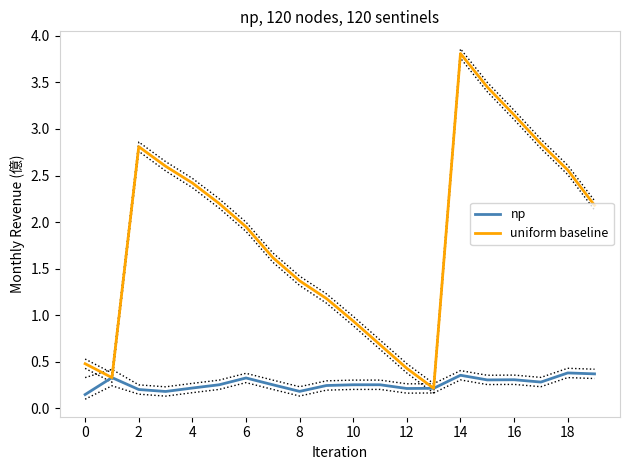

Reading left to right, extract all data points from this chart.

np: 0.1	0.3	0.2	0.2	0.2	0.3	0.3	0.3	0.2	0.2	0.3	0.3	0.2	0.2	0.4	0.3	0.3	0.3	0.4	0.4
uniform baseline: 0.5	0.3	2.8	2.6	2.4	2.2	1.9	1.6	1.4	1.2	0.9	0.7	0.4	0.2	3.8	3.5	3.1	2.8	2.6	2.2